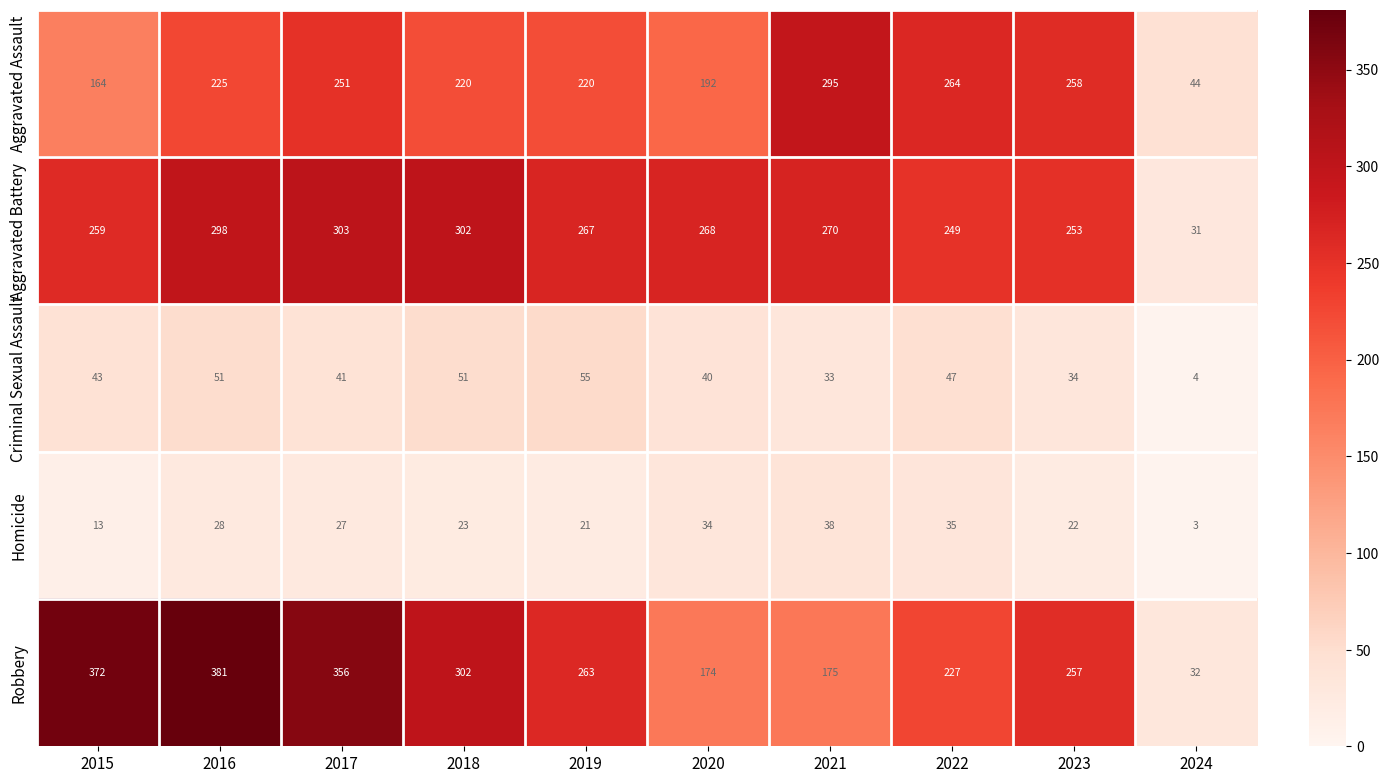

What is the greatest value displayed?

381